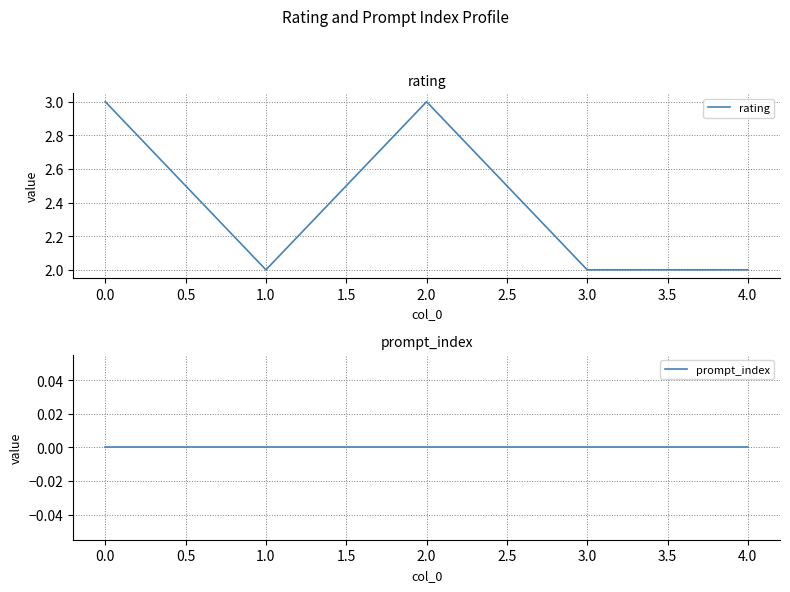

The value of rating at 0.0 is 3. True or false?

True